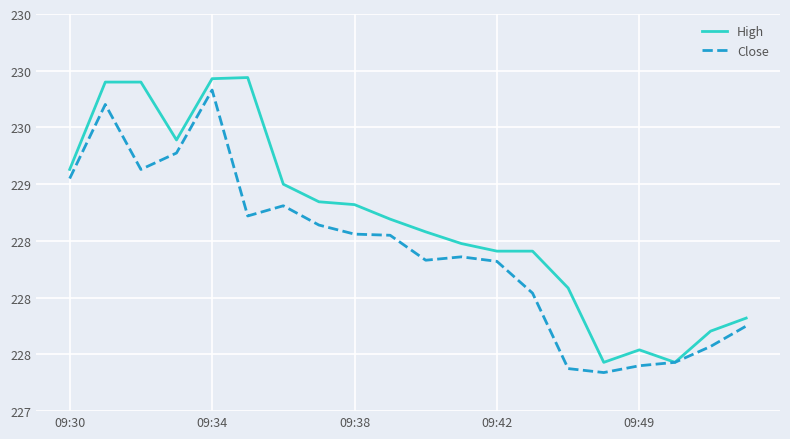

What are all the series names shown in the legend?

High, Close